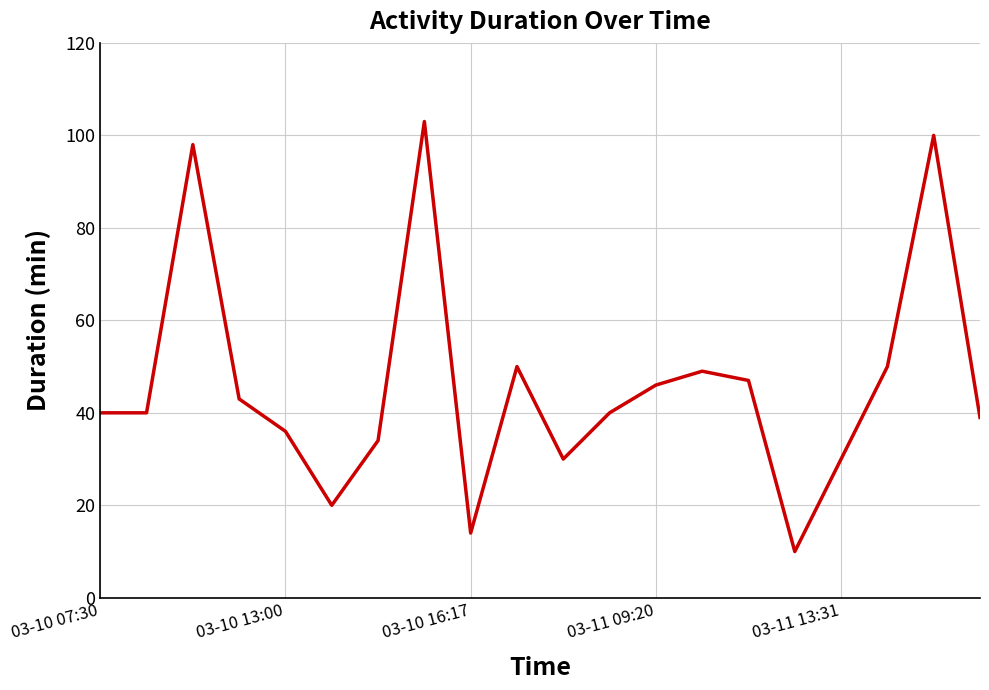

What is the difference between the maximum and minimum values?

93